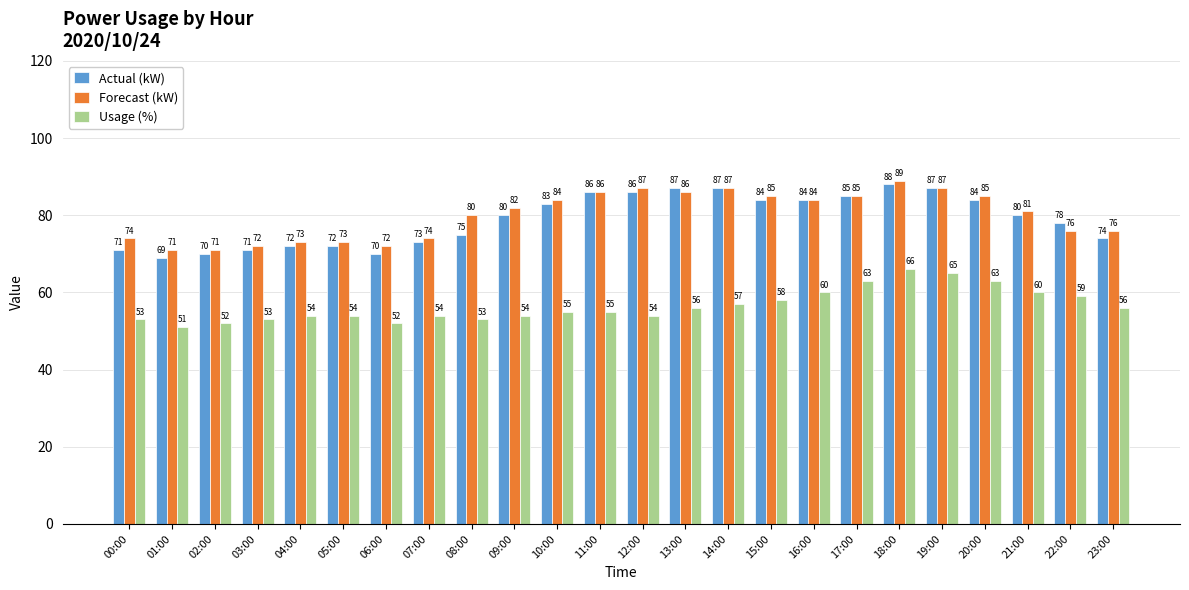

Which label corresponds to the smallest value in the chart?

01:00